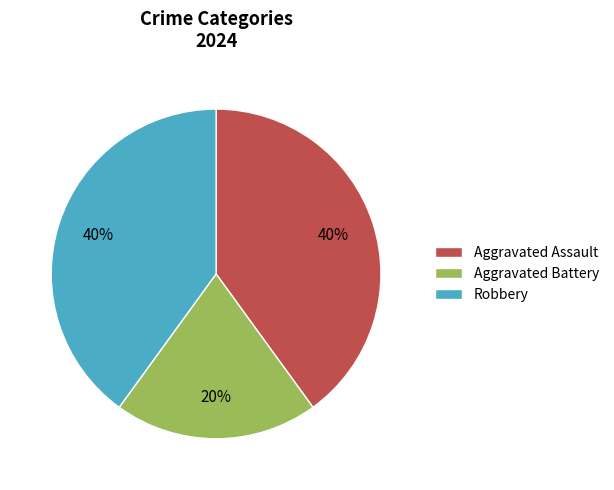

Do Aggravated Battery and Robbery together represent more than half of the pie?

Yes